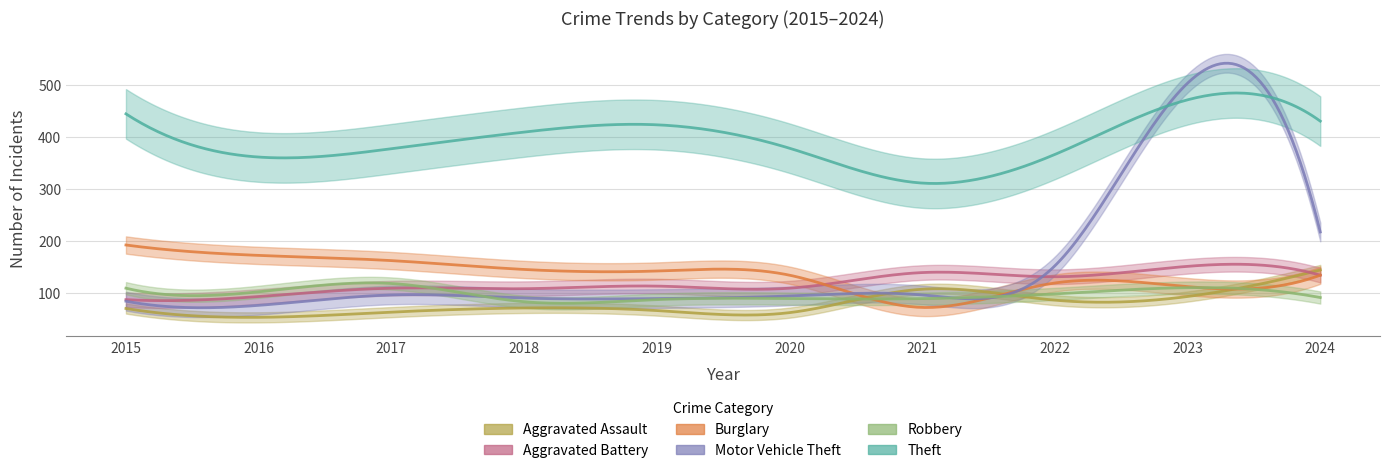

Is the value of Aggravated Assault at 2018 greater than the value of Robbery at 2015?

No